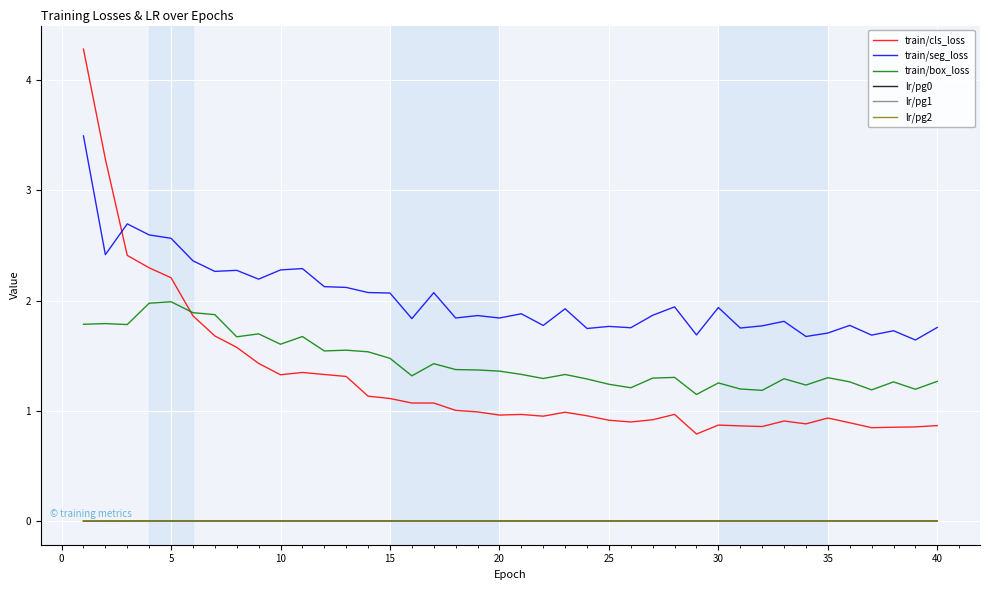

How many lines are shown in the chart?

6